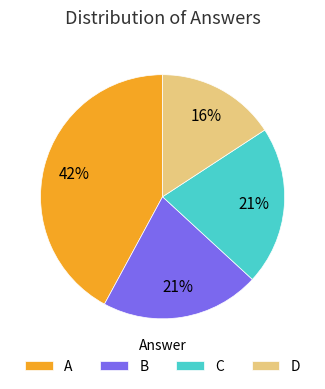

Is it true that B is 21% of the pie?

True